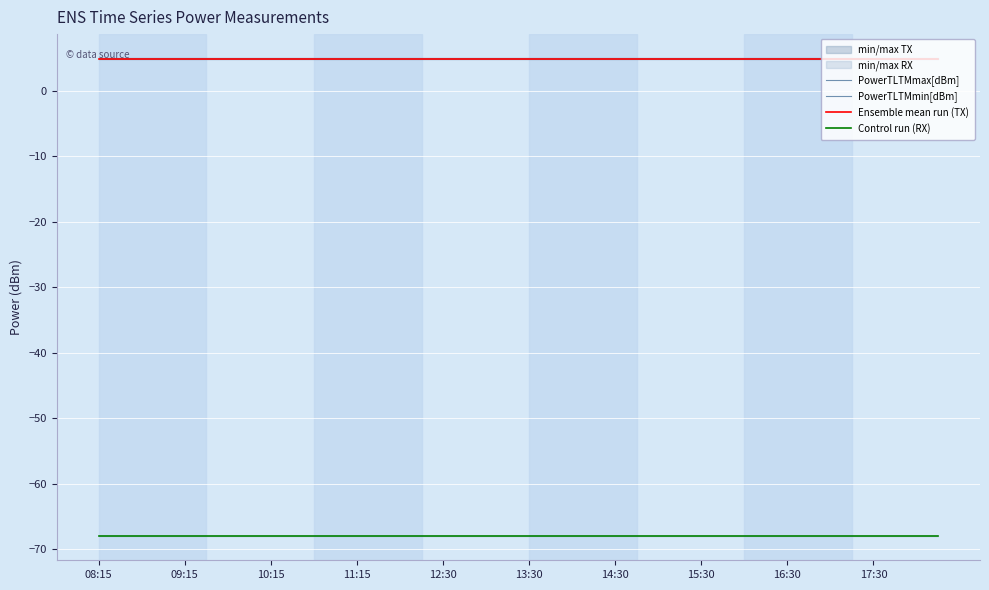

At which category is the sum across all series the highest?

08:15